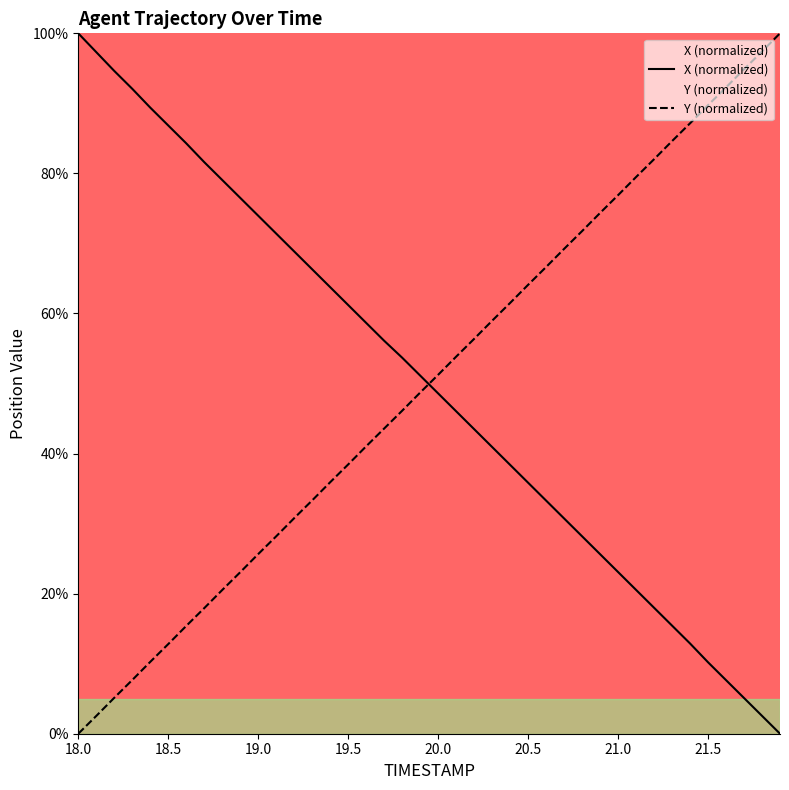

How many times do Y (normalized) and X (normalized) cross each other?

1